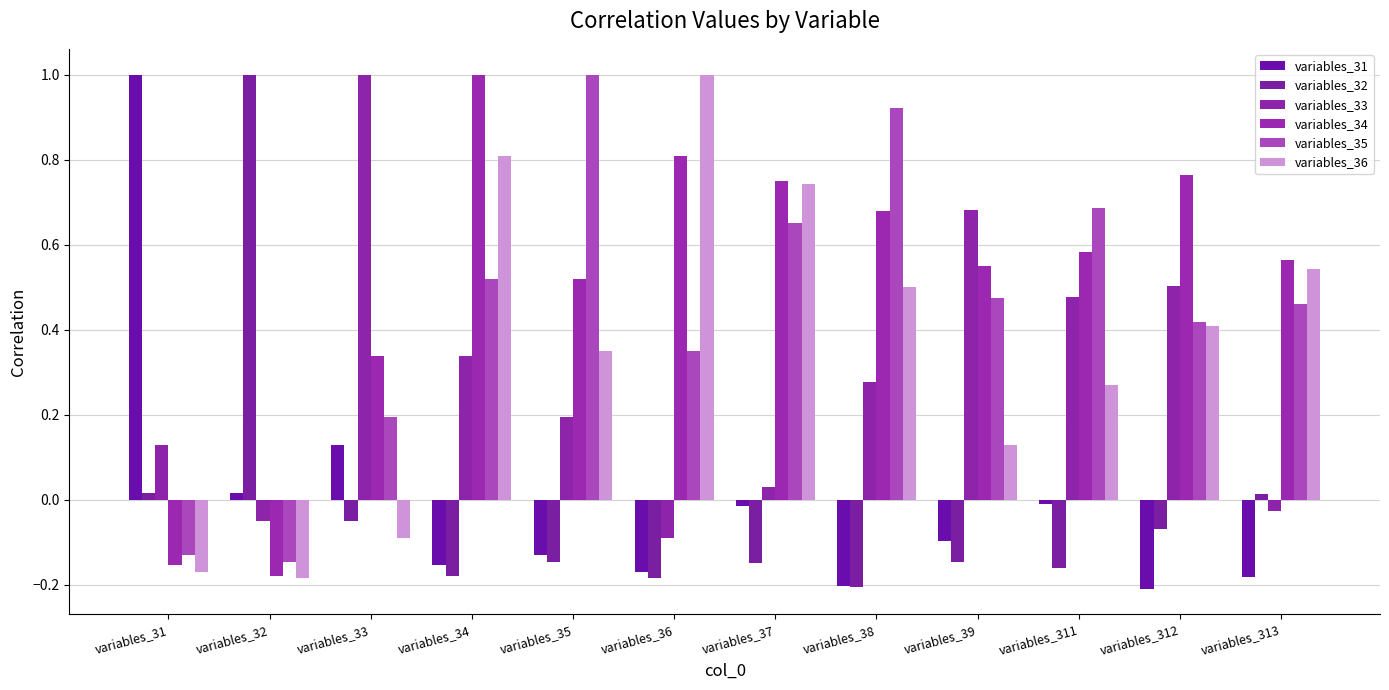

At which label does variables_33 reach its peak?

variables_33